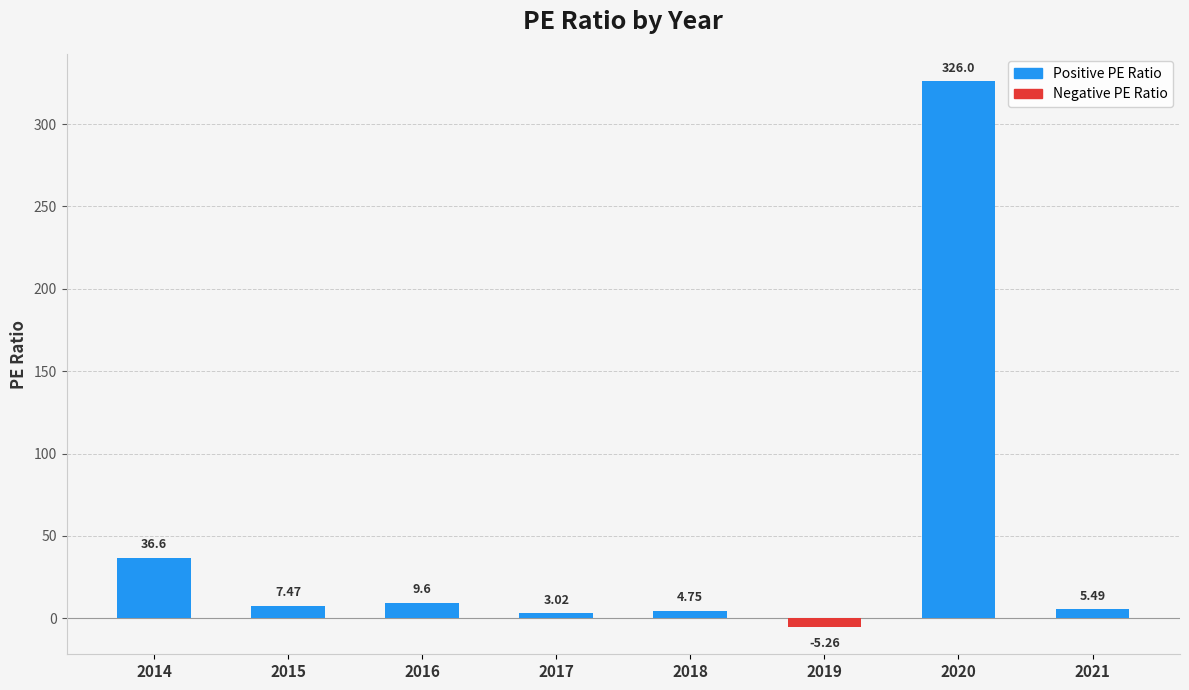

At which category does the chart reach its minimum across all series?

2019